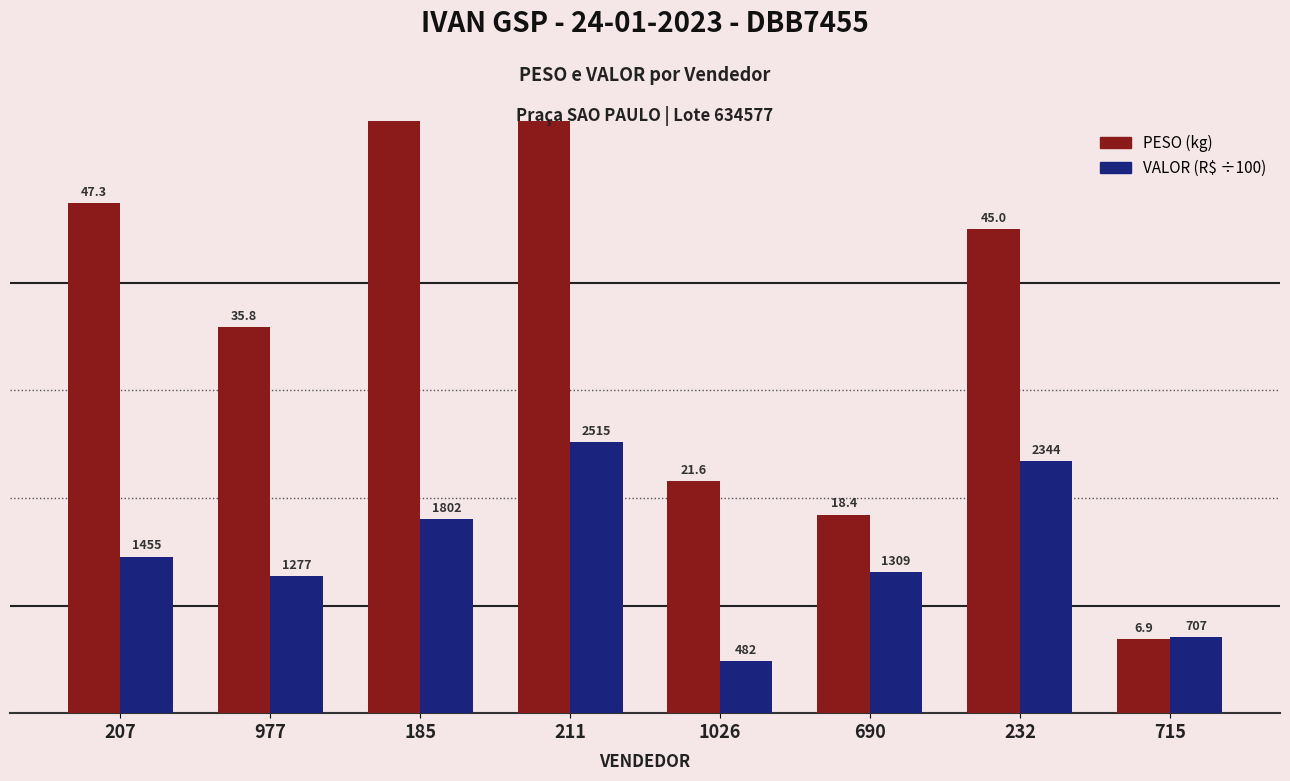

Which series changed the most between 207 and 211?

PESO